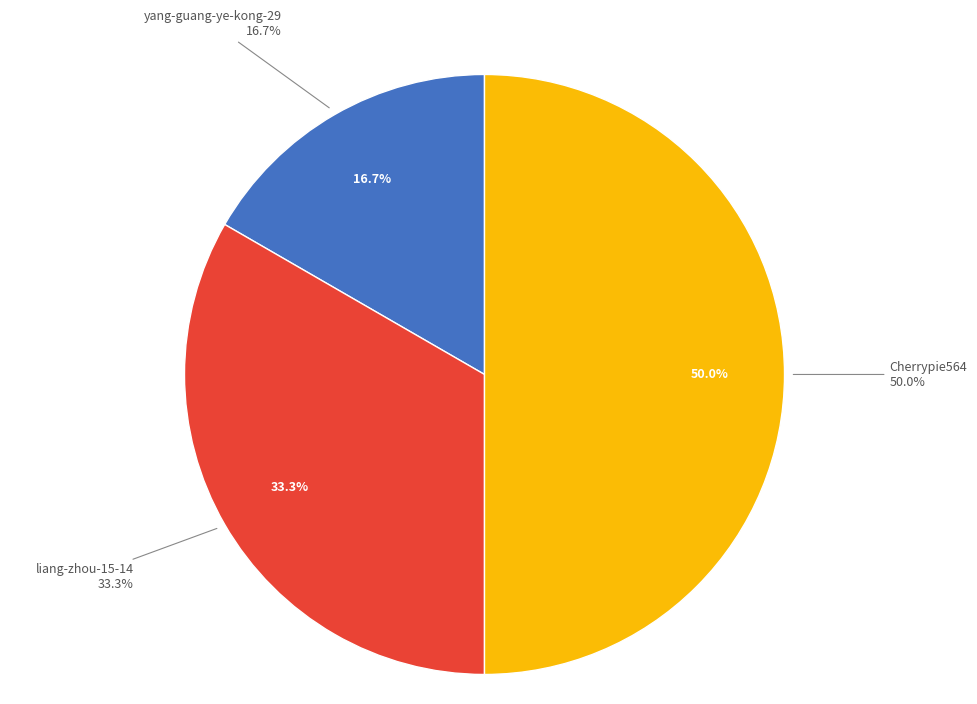

Does Cherrypie564 represent more than half of the total?

No